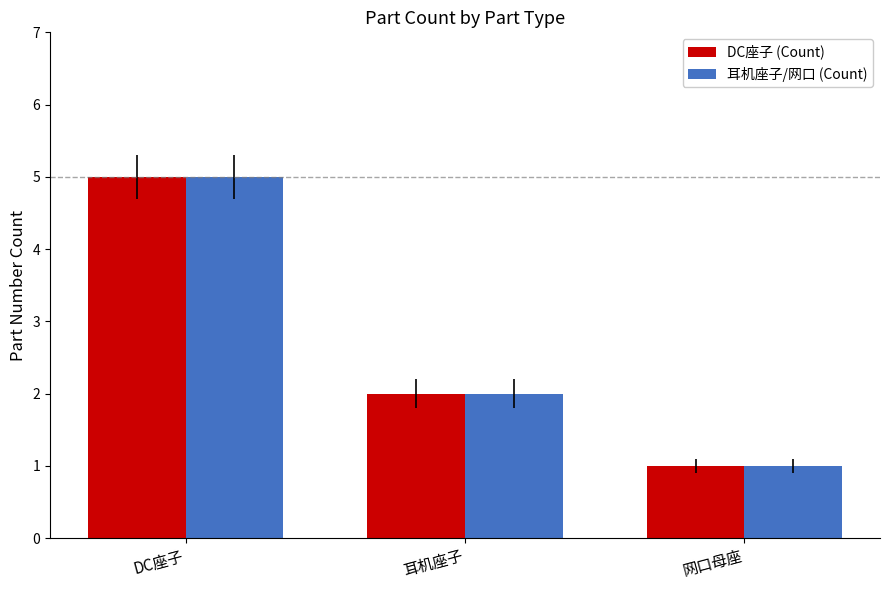

What is the value of the 耳机座子/网口 (Count) bar at the 3rd from the left?

1